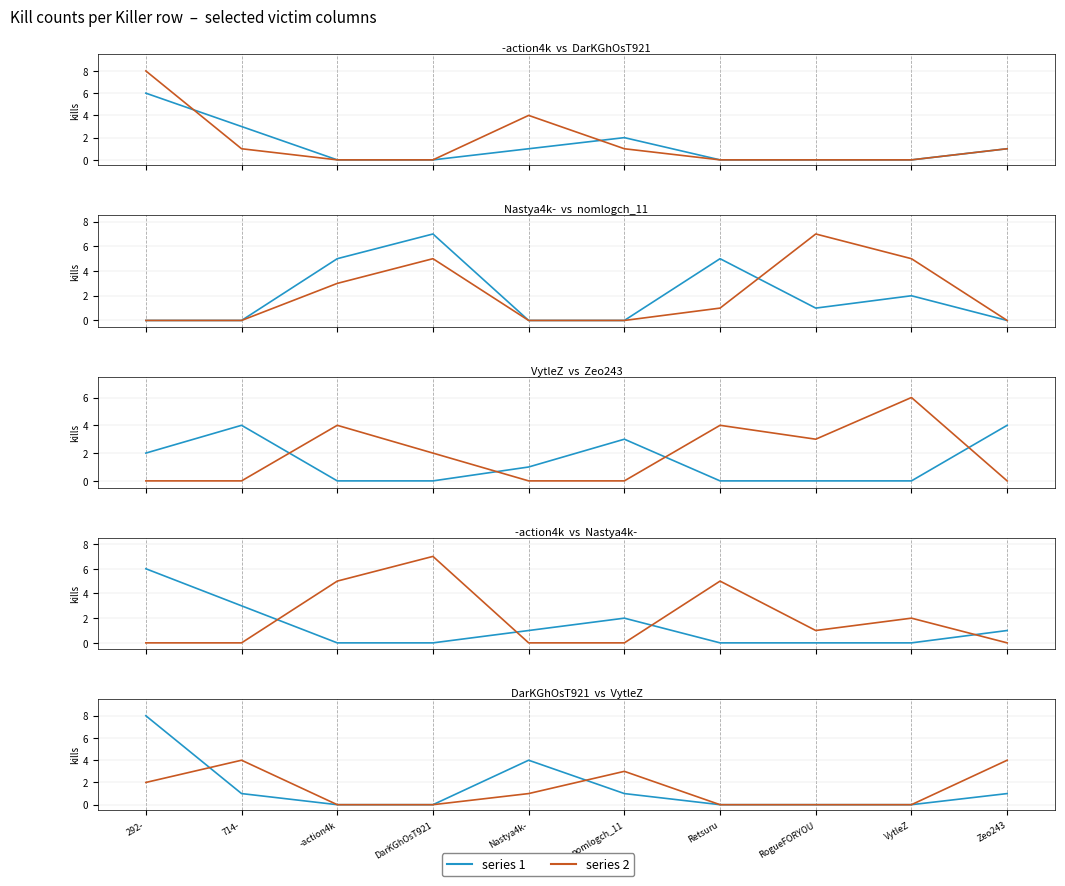

How many interior local peaks does the Nastya4k- series have?

3